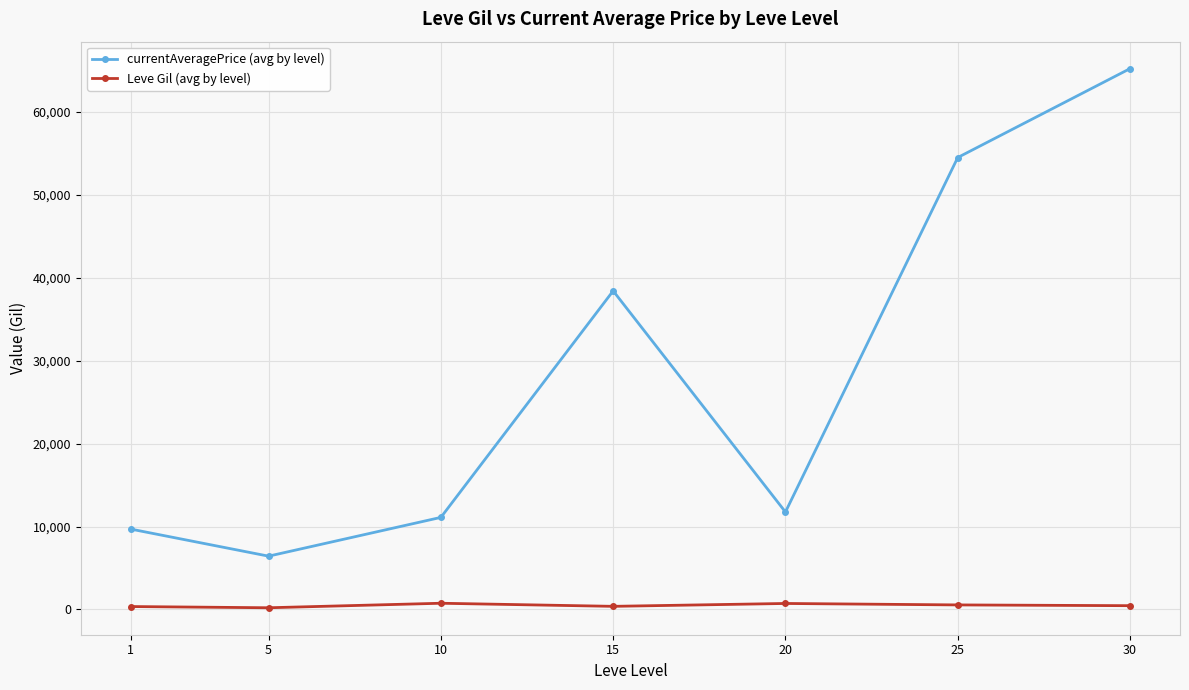

What is the spread (max minus min) of values at 20?

11035.6